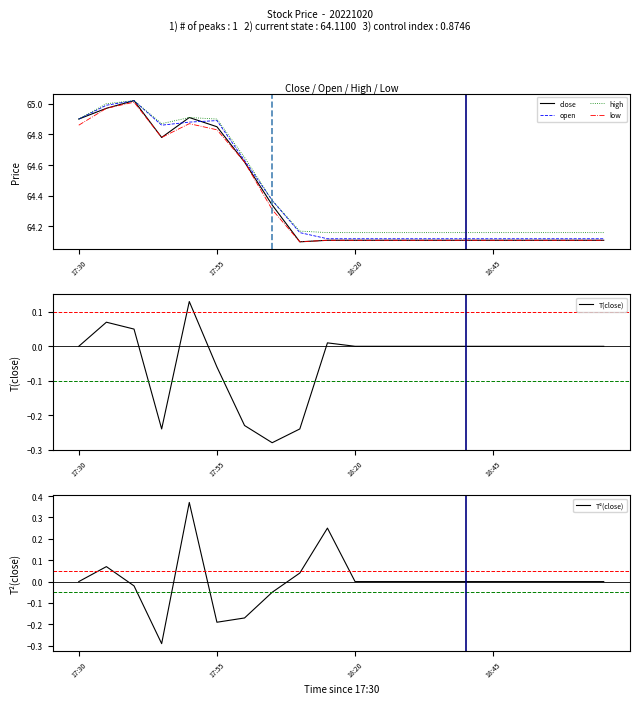

What is the label of the 8th point from the right?

12